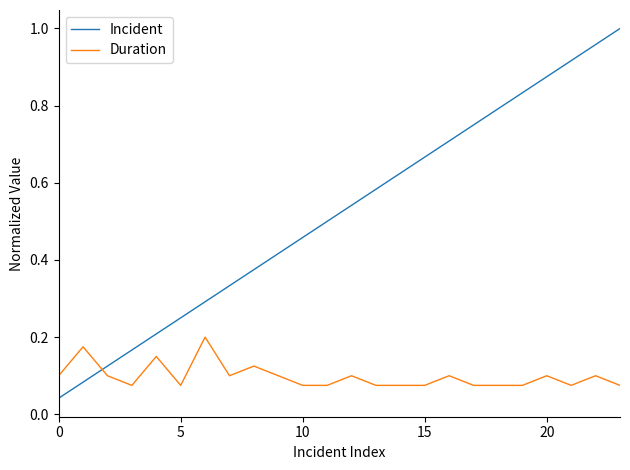

Which series has the largest total across all categories?

Incident